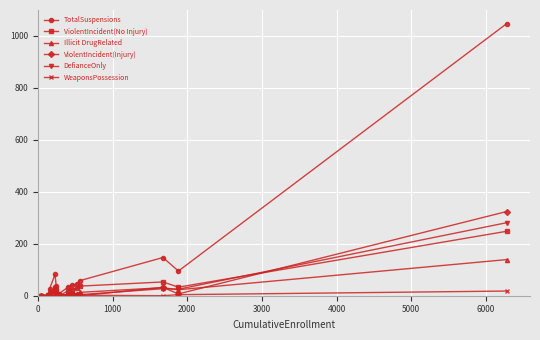

What is the highest value of the Illicit DrugRelated series?

139